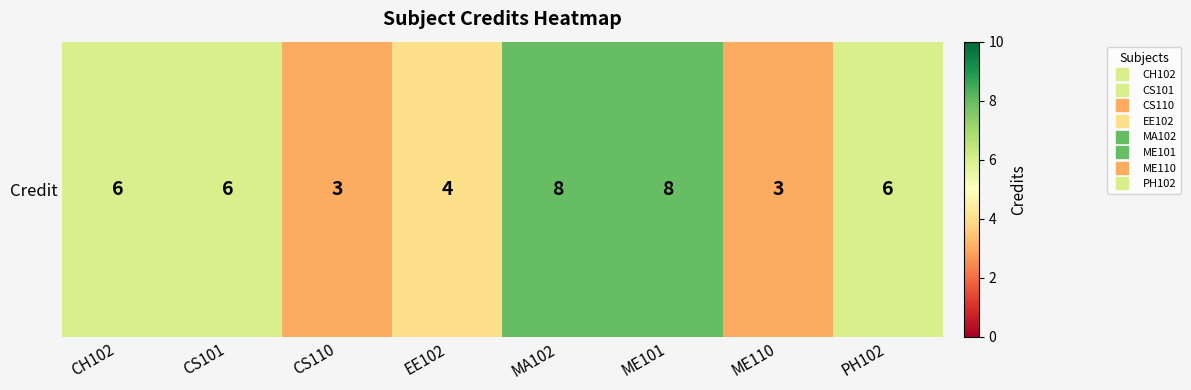

At which category does the chart reach its minimum across all series?

CS110